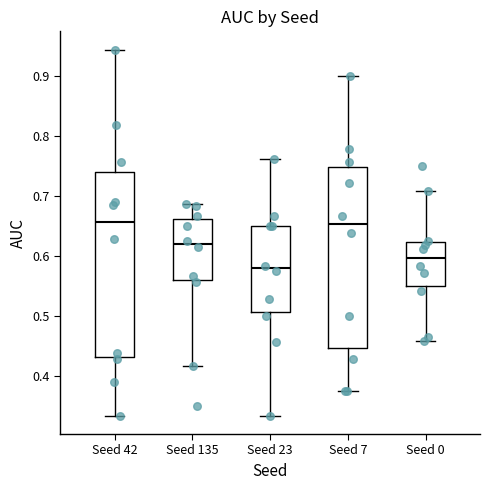

Reading left to right, transcribe this box plot: for each box, give where its median line is, the range the box spans, and where its two whiskers end, as read against the y-axis. The values are not printed on the chart, so give them approximately, as read against the axis.

Seed 42: median 0.66, box 0.43 to 0.74, whiskers 0.33 to 0.94
Seed 135: median 0.62, box 0.56 to 0.66, whiskers 0.42 to 0.69
Seed 23: median 0.58, box 0.51 to 0.65, whiskers 0.33 to 0.76
Seed 7: median 0.65, box 0.45 to 0.75, whiskers 0.38 to 0.90
Seed 0: median 0.60, box 0.55 to 0.62, whiskers 0.46 to 0.71